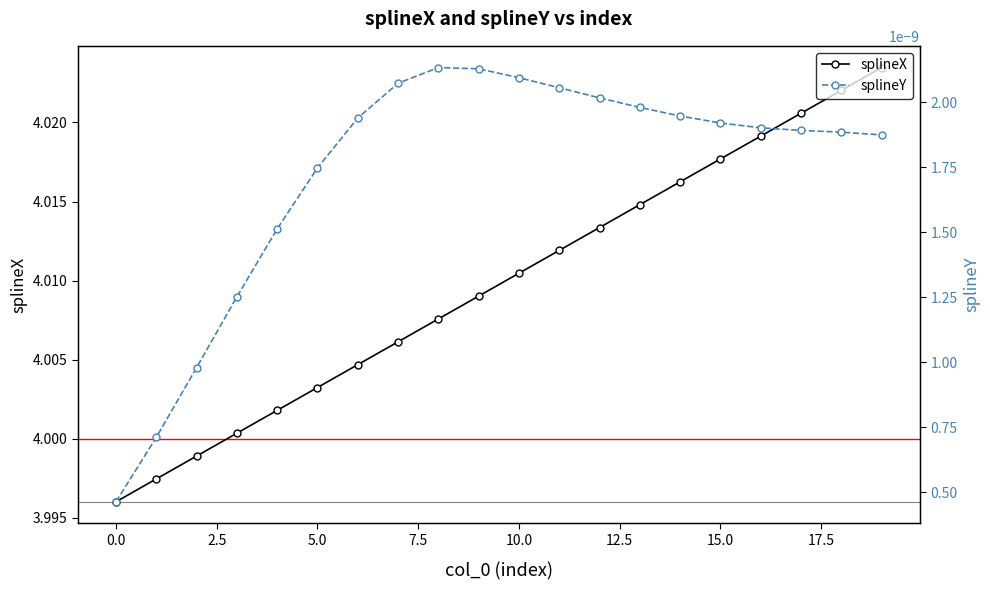

Is it true that splineX equals 4.0 at 10?

True